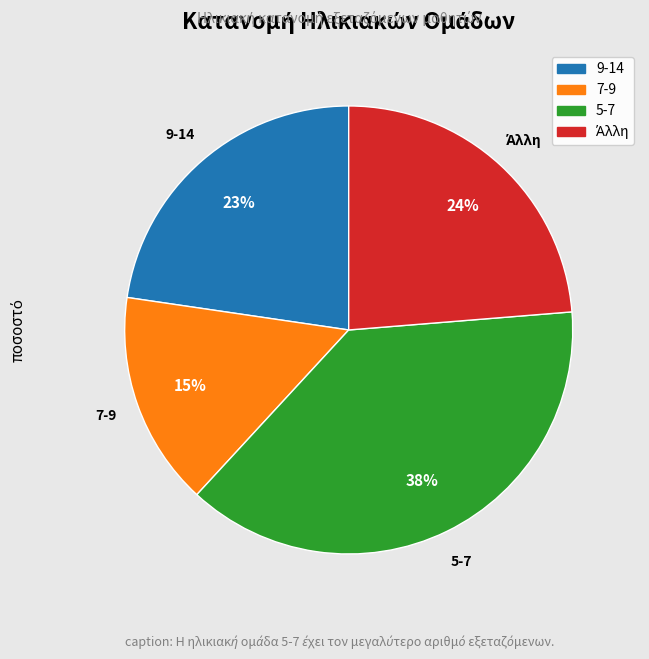

To the nearest percent, what is the average slice percentage?

25%